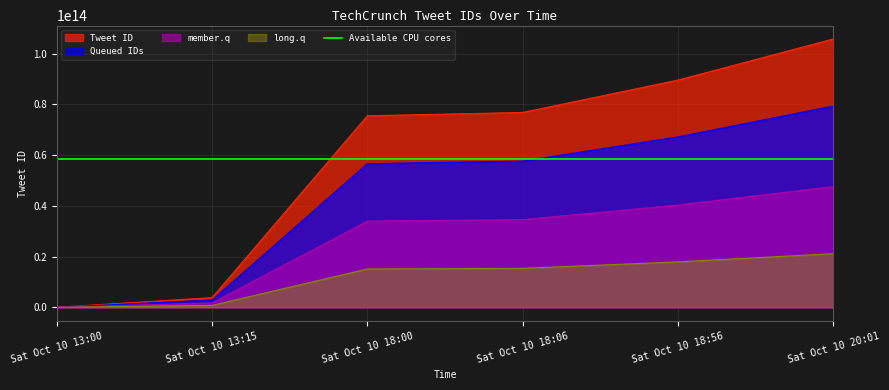

Approximately how many times larger is the value at Sat Oct 10 18:06 compared to Sat Oct 10 18:00?

1.0